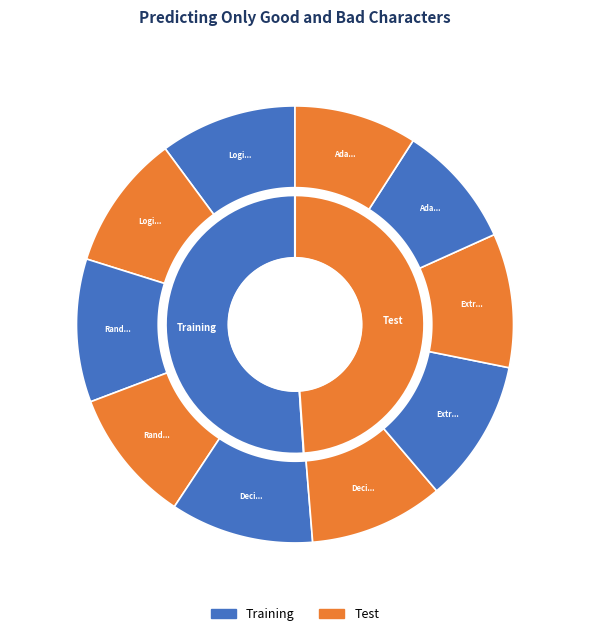

Is it true that Logistic Regression Training is 10% of the pie?

True